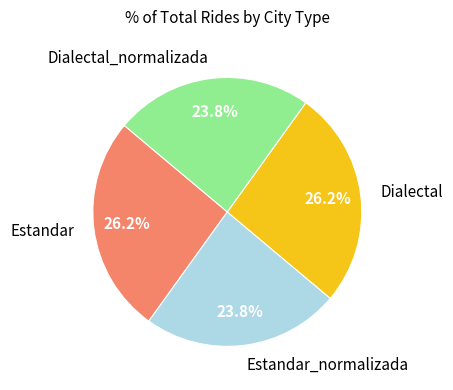

Is there a majority slice in this chart?

No